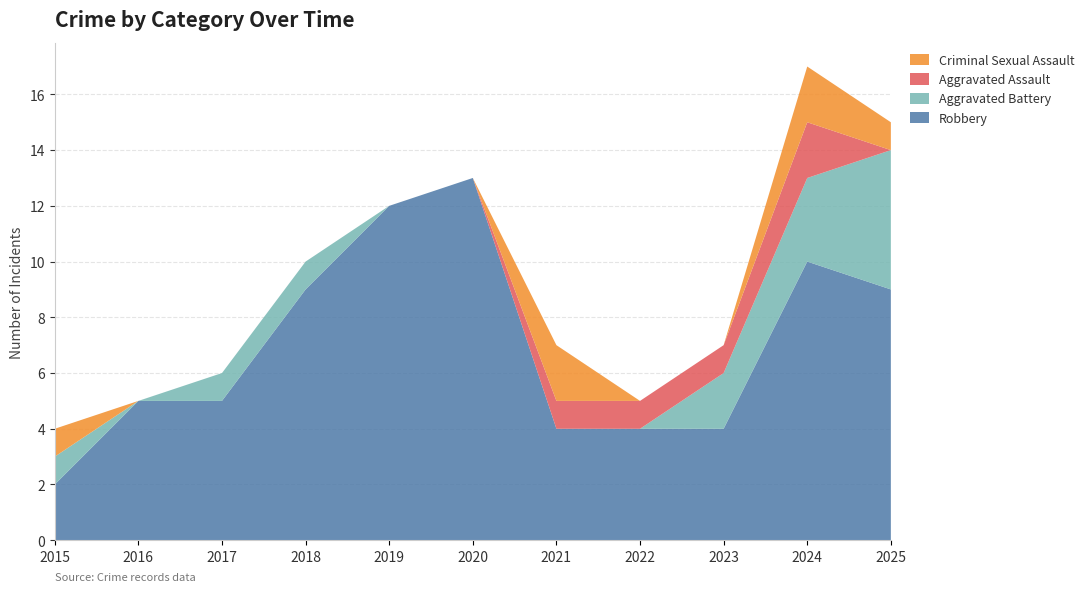

Reading right to left, list all the values displayed in this chart.

Robbery: 9	10	4	4	4	13	12	9	5	5	2
Aggravated Battery: 5	3	2	0	0	0	0	1	1	0	1
Aggravated Assault: 0	2	1	1	1	0	0	0	0	0	0
Criminal Sexual Assault: 1	2	0	0	2	0	0	0	0	0	1